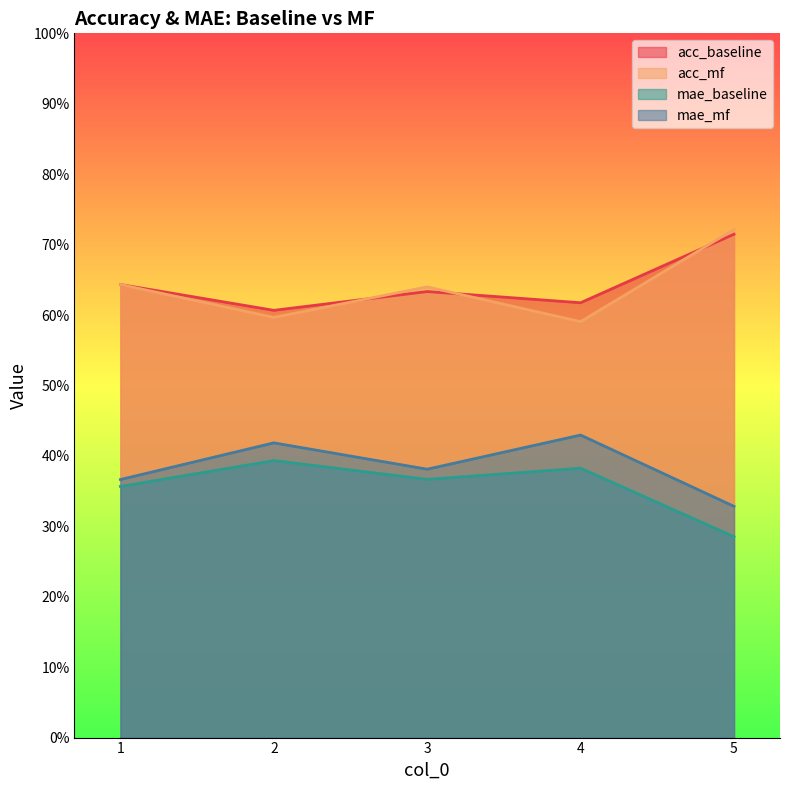

What is the average value of the mae_mf series?

0.4